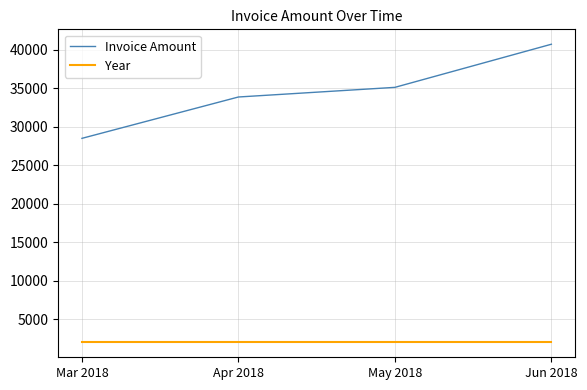

Reading left to right, what are all the values shown in this chart?

Invoice Amount: Mar 2018=28490	Apr 2018=33855	May 2018=35105	Jun 2018=40700
Year: Mar 2018=2018	Apr 2018=2018	May 2018=2018	Jun 2018=2018